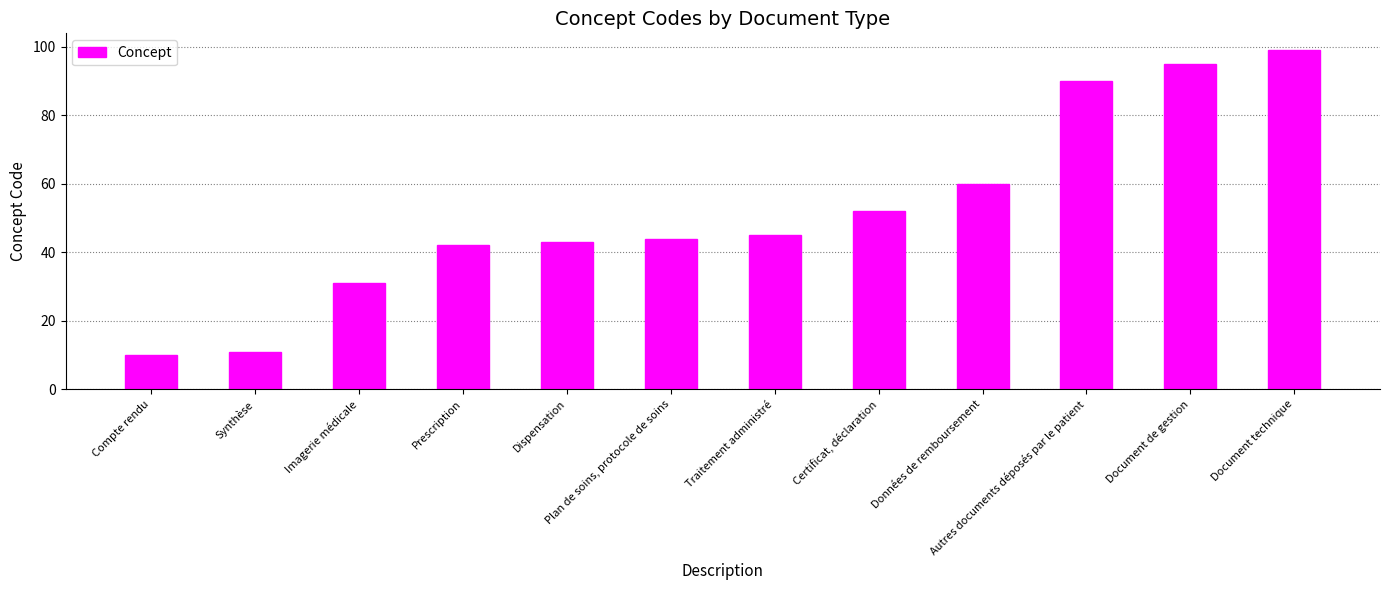

True or false: the data shows 106 at Données de remboursement.

False